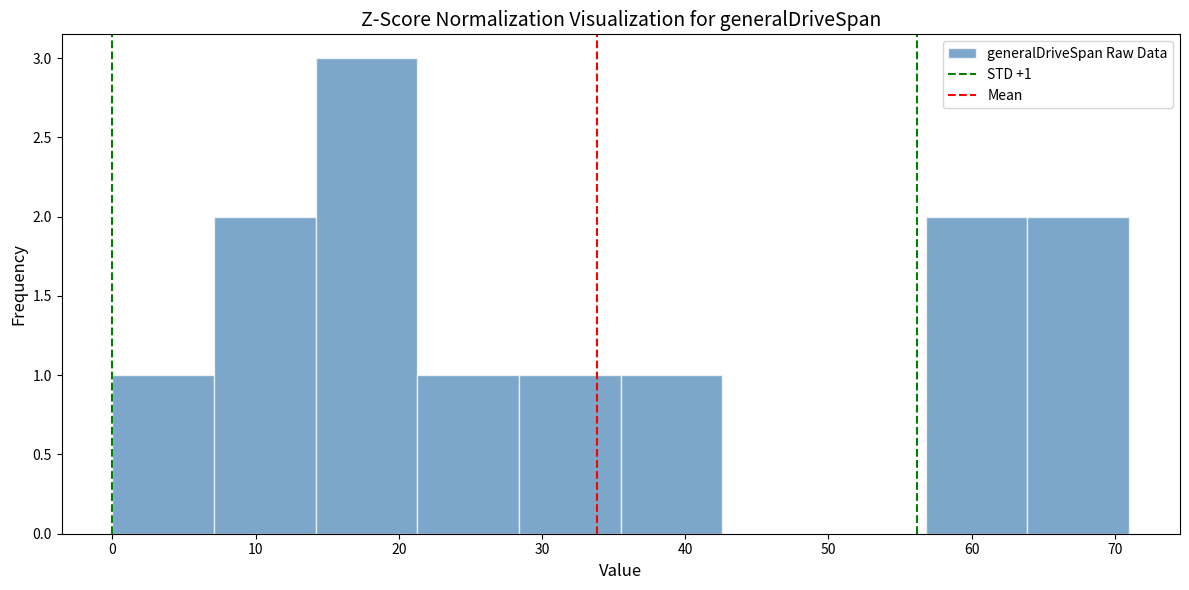

Over which range of the x-axis is the bar tallest?

14 to 21